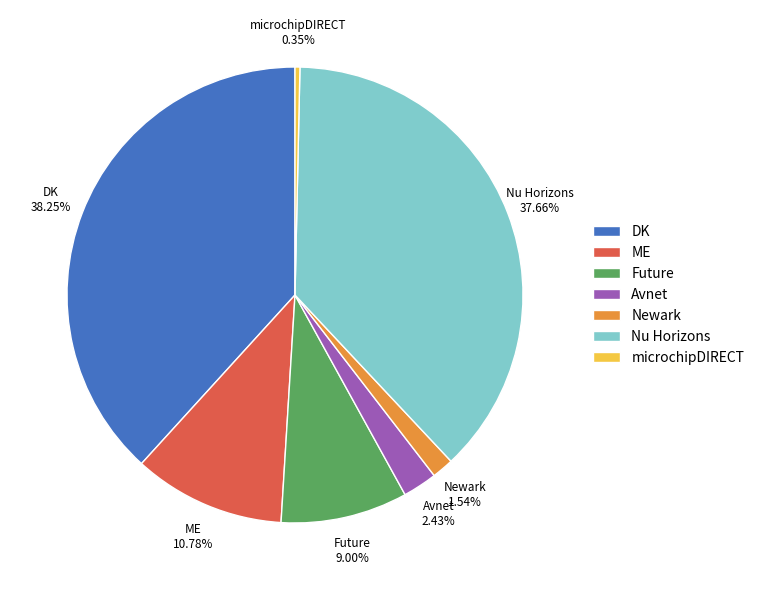

What percentage is NOT represented by Future?

91.0%